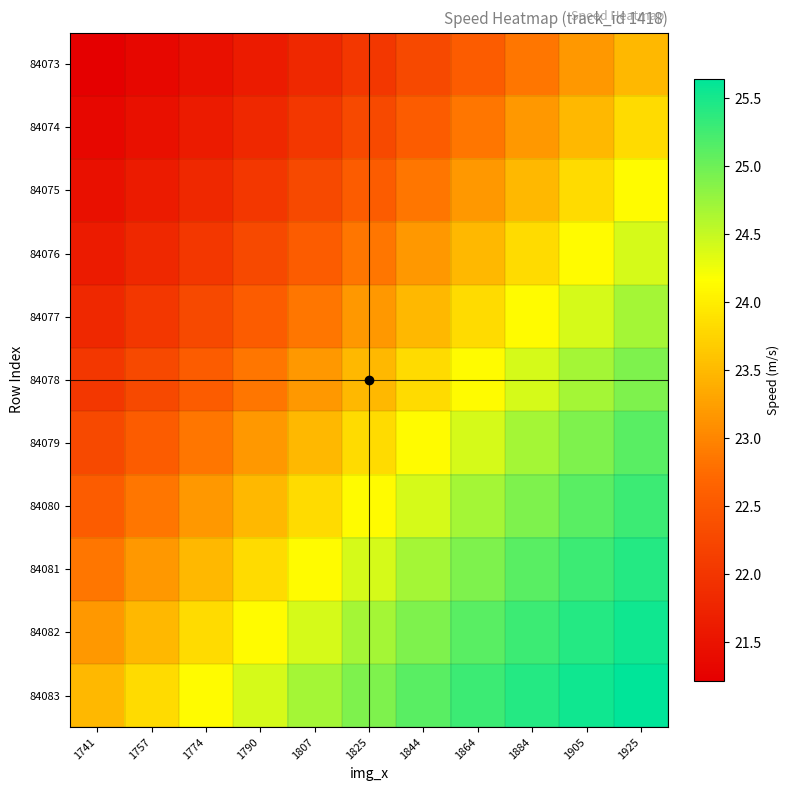

At how many categories does at least one series exceed 25?

5